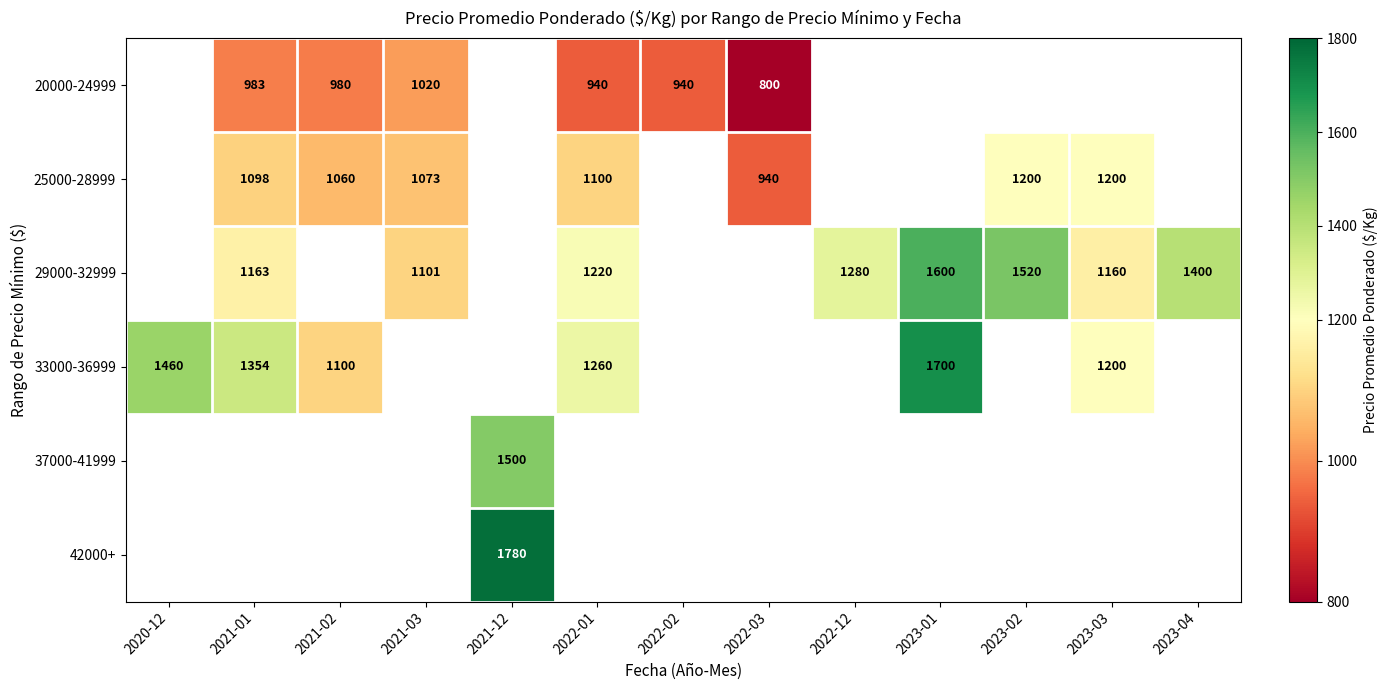

Is the value of 25000-28999 at 2022-03 greater than the value of 33000-36999 at 2023-01?

No